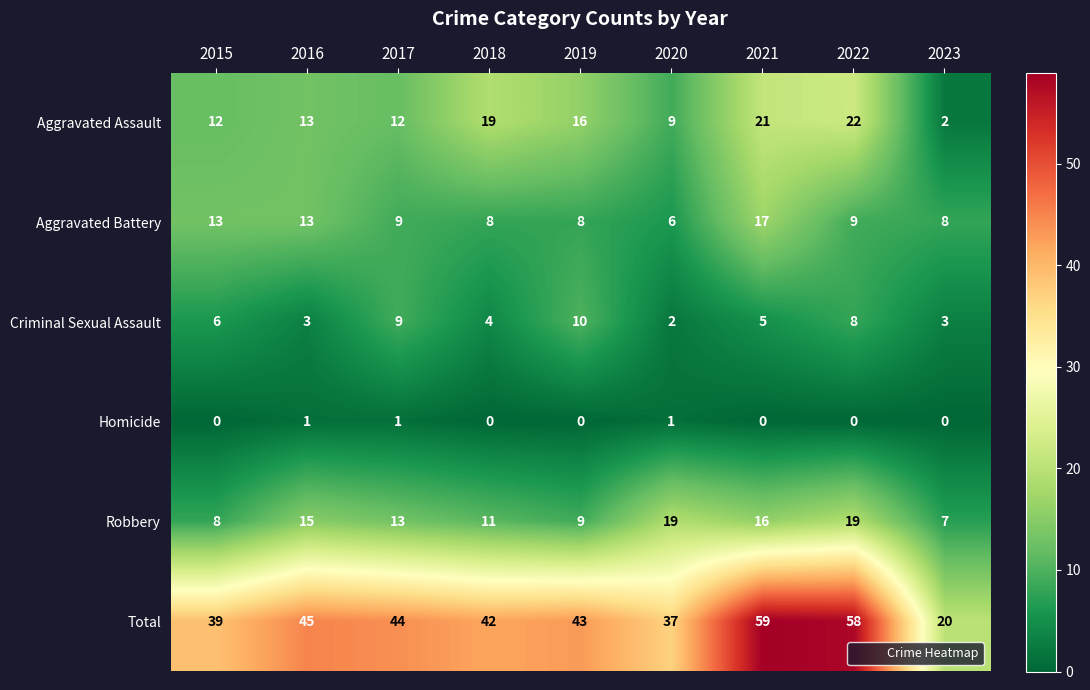

List the series in order of their peak value, highest first.

Total, Aggravated Assault, Robbery, Aggravated Battery, Criminal Sexual Assault, Homicide